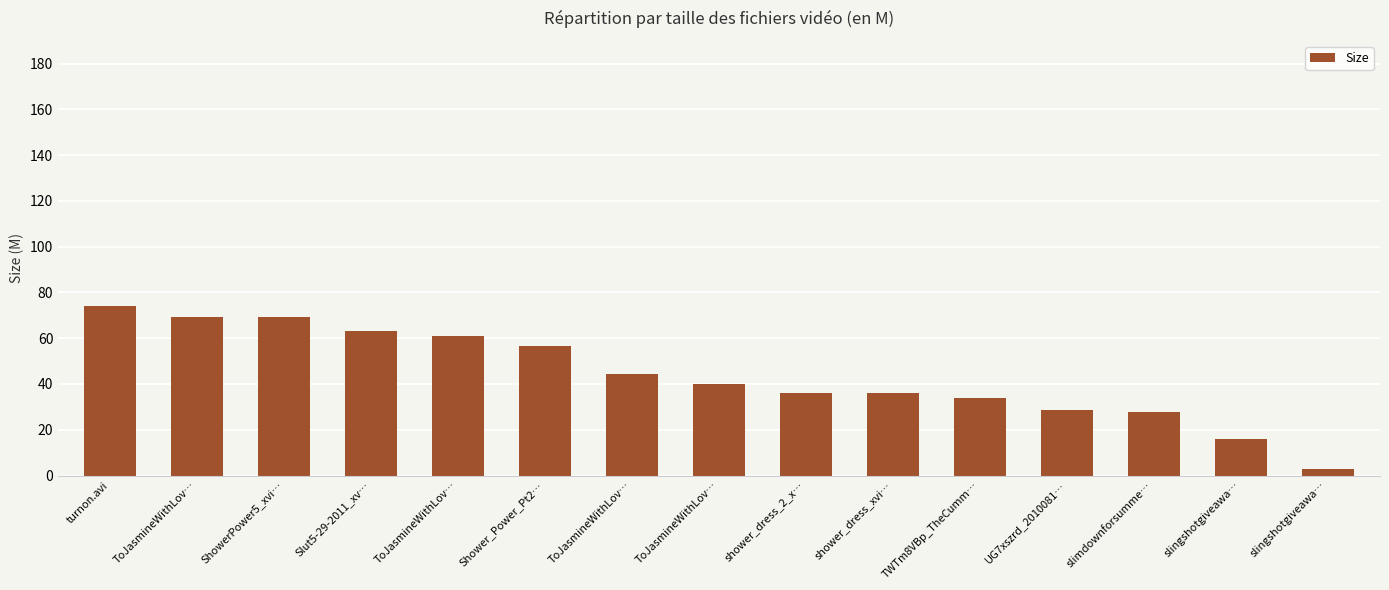

Is it true that the value at Shower_Power_Pt2… is 56.4?

True